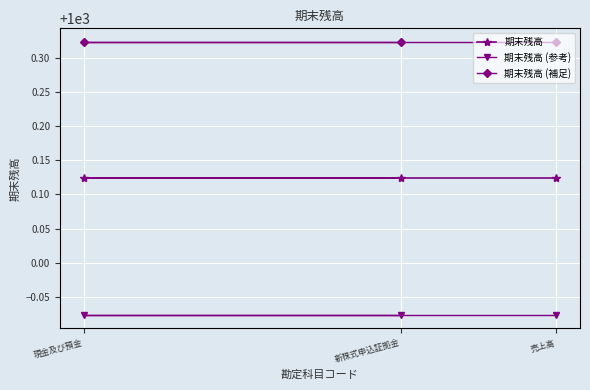

What position from the left is 新株式申込証拠金?

2